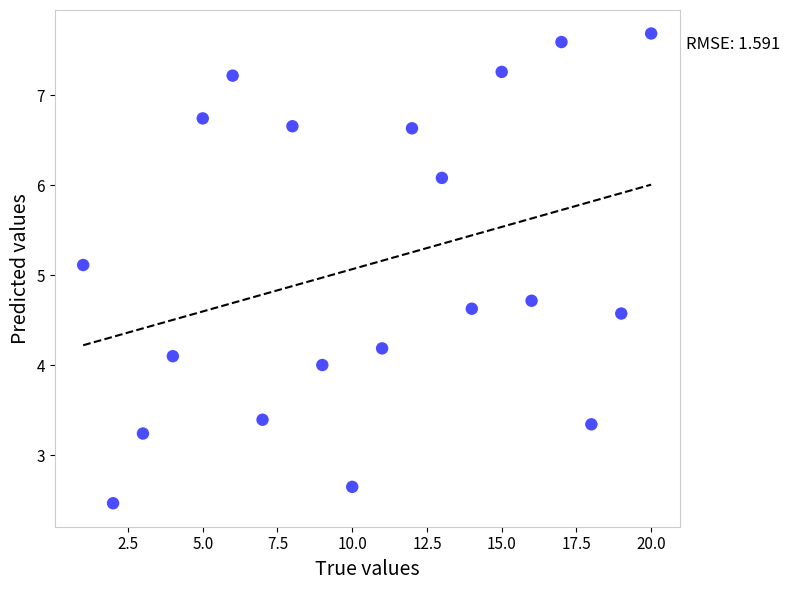

What is the range of Y values (max minus min)?

5.2